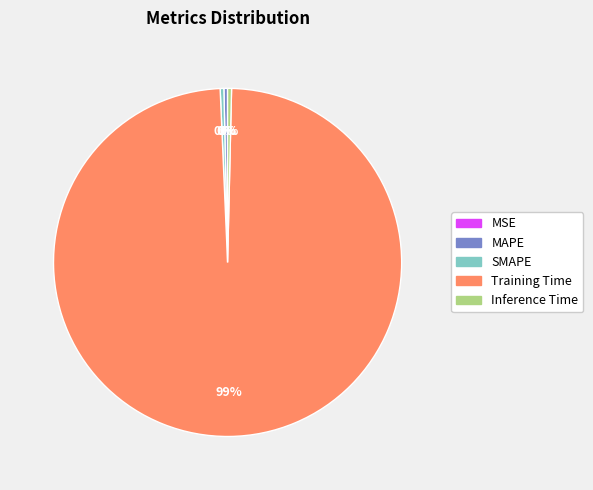

Do Training Time and SMAPE together represent more than half of the pie?

Yes